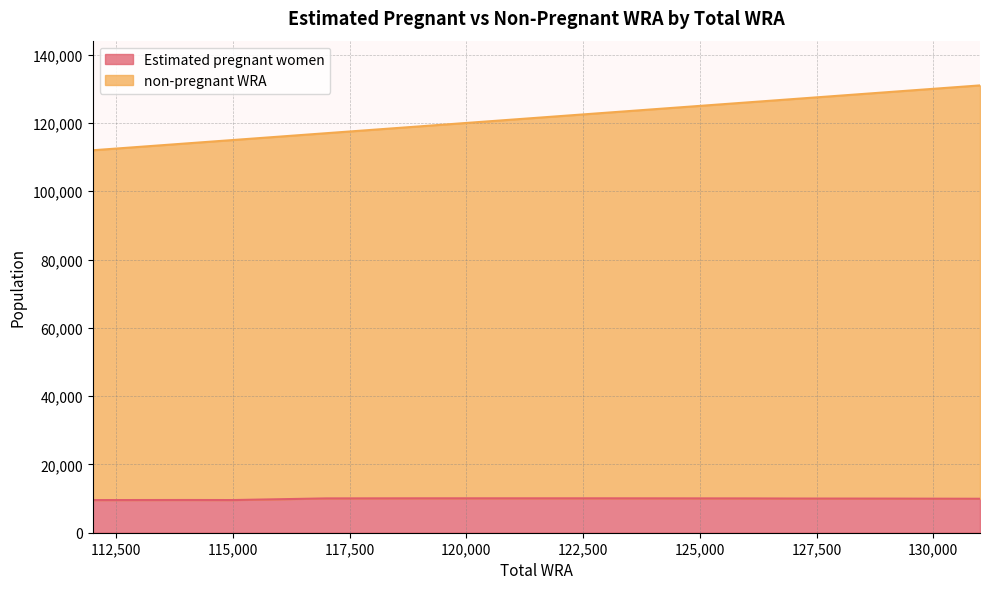

Does the chart have visible grid lines?

Yes